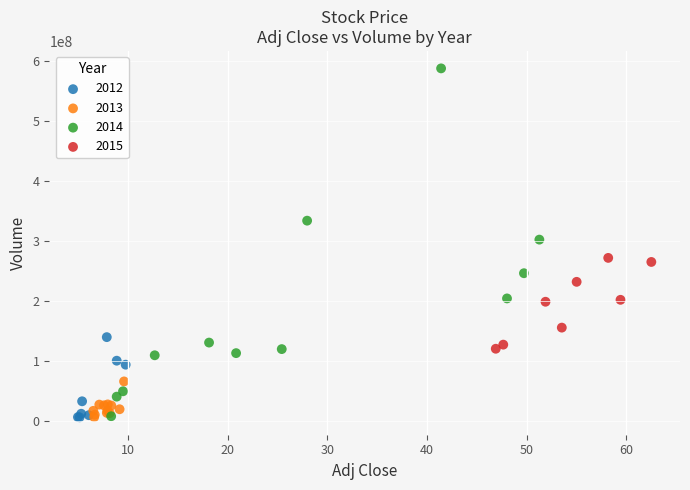

Which series has the widest spread of Y values?

2014